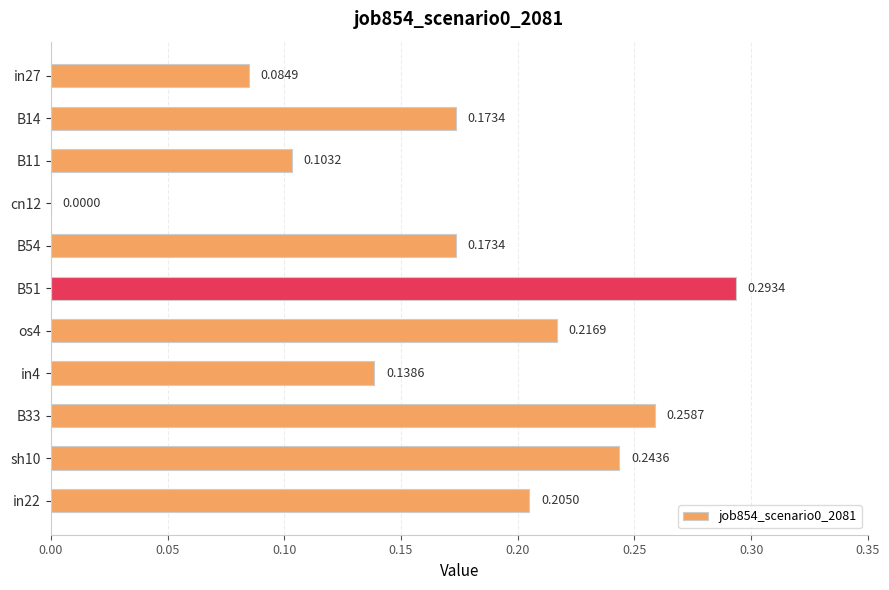

What is the change in value from in27 to B14?

+0.1